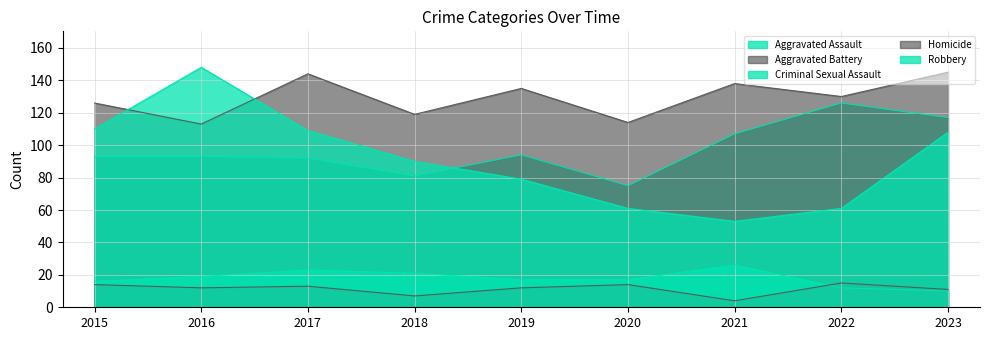

True or false: Aggravated Battery and Homicide cross at least once.

False